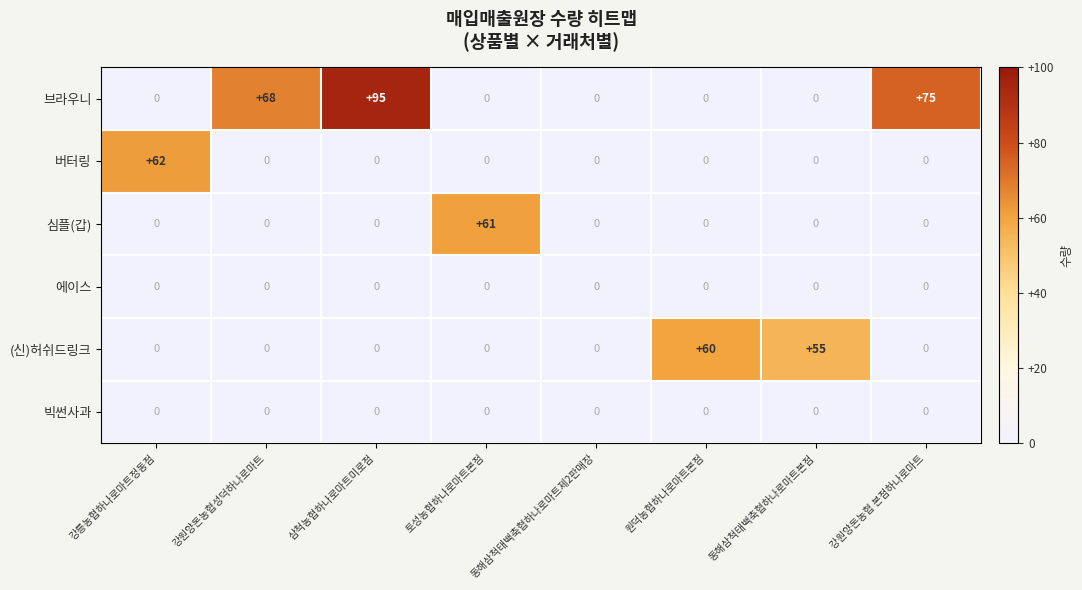

Which series has the largest range (max minus min)?

브라우니